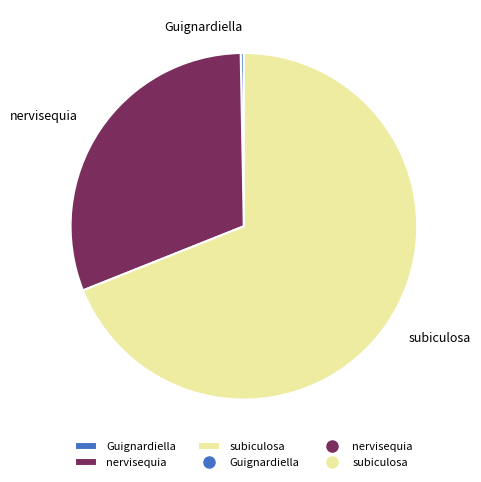

Is subiculosa the majority of the pie?

Yes